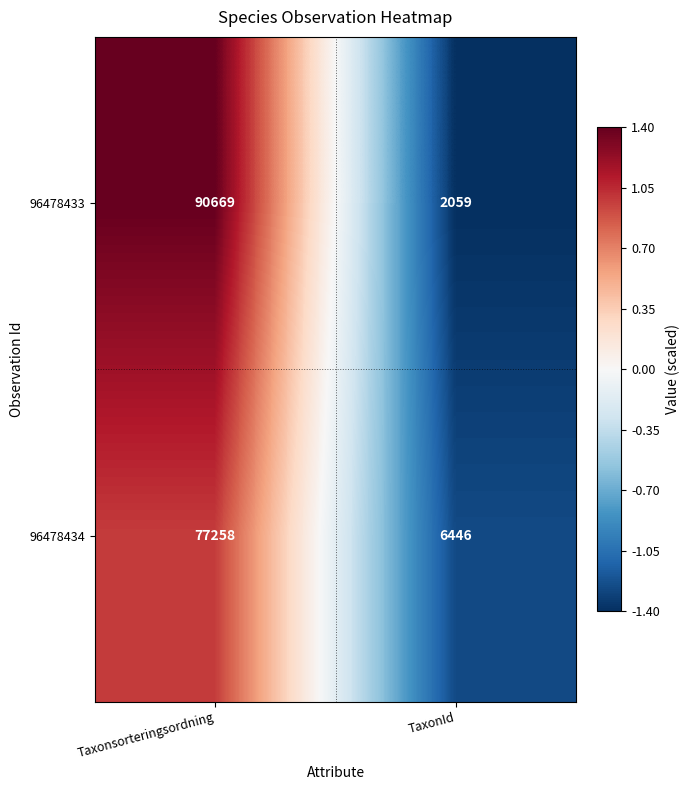

How many categories are shown in the chart?

2